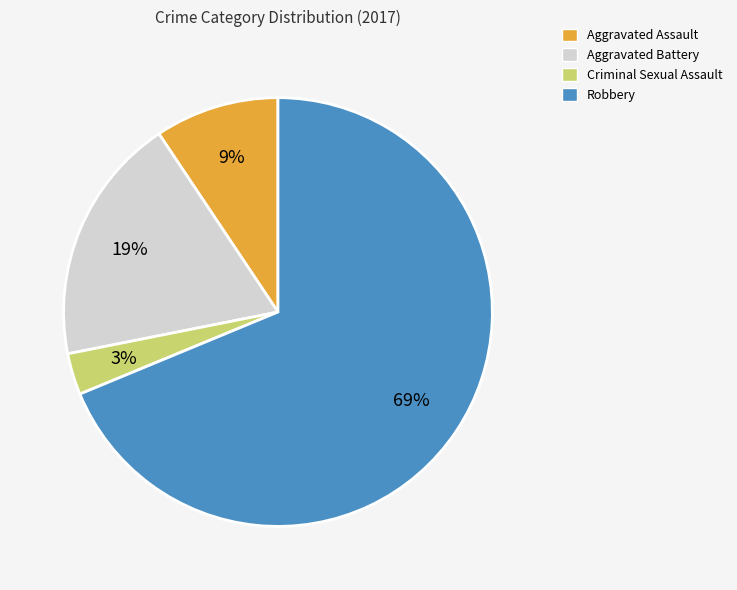

Which has a higher value, Robbery or Criminal Sexual Assault?

Robbery